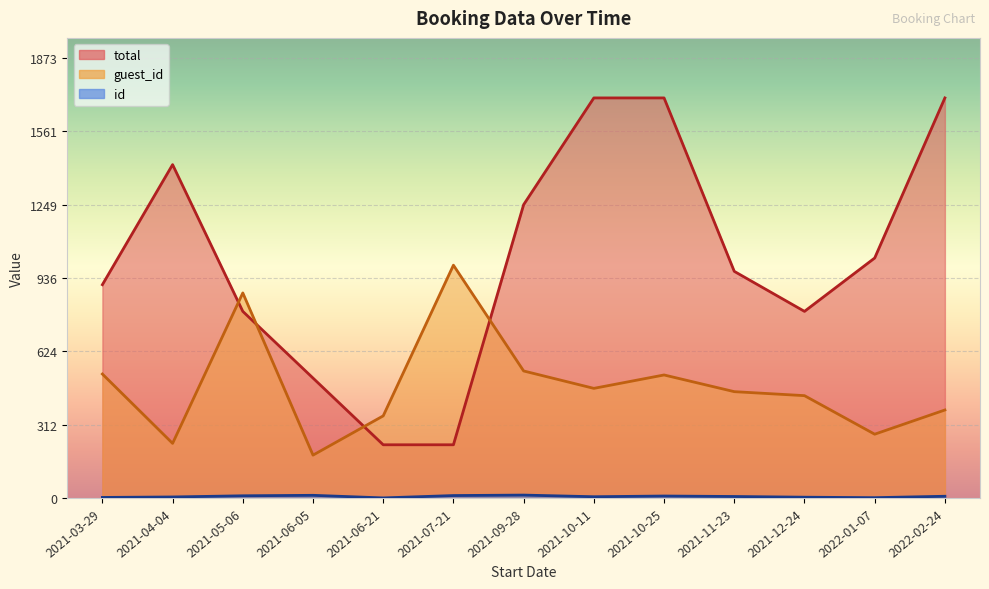

List the series in order of their overall mean, lowest first.

id, guest_id, total